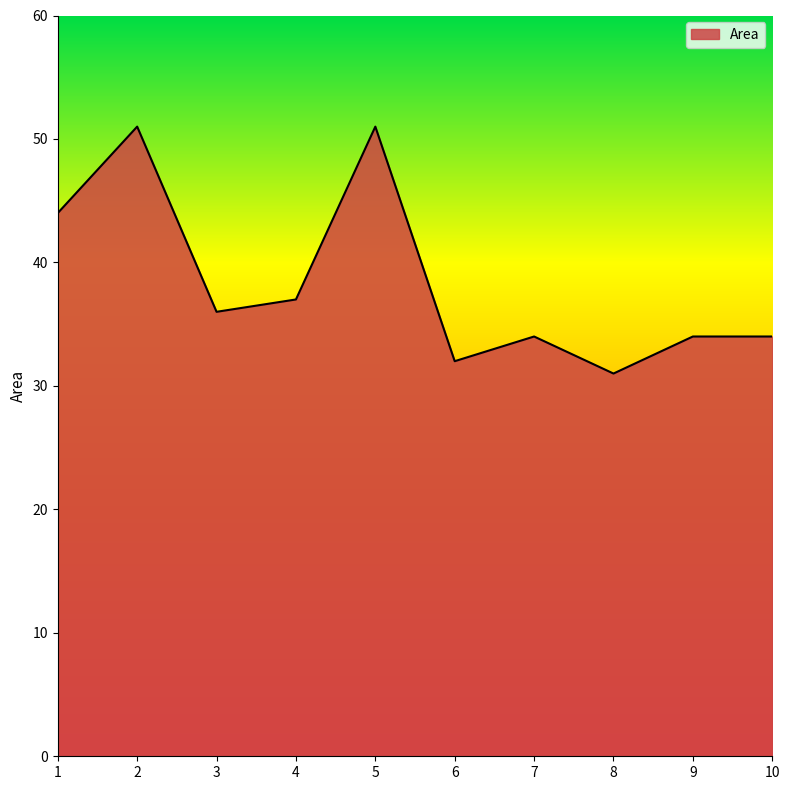

At which category does the data reach its first local peak?

2